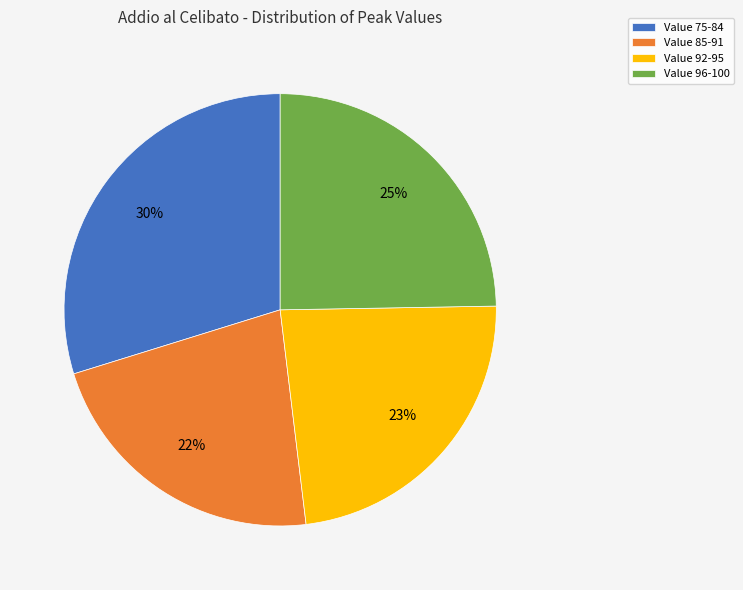

Combined, do Value 96-100 and Value 85-91 account for over 50%?

No